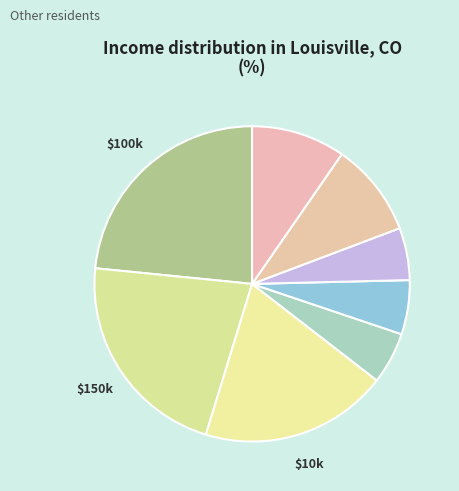

Count the number of slices in the pie.

8